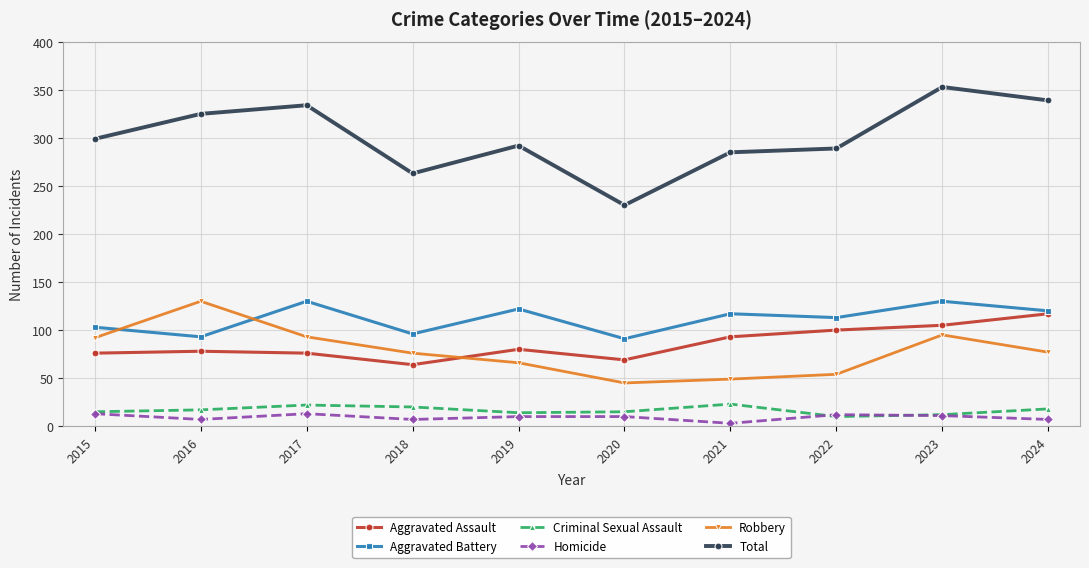

What is the sum of all Total values?

3009